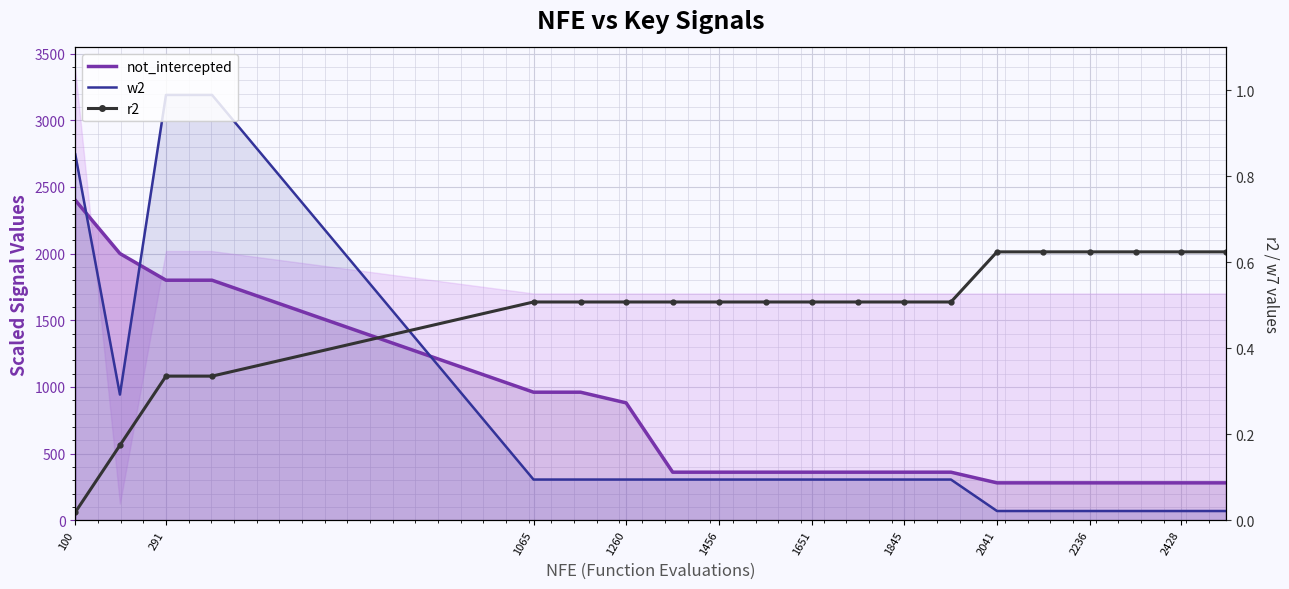

True or false: r2 and not_intercepted line intersect in this chart.

False